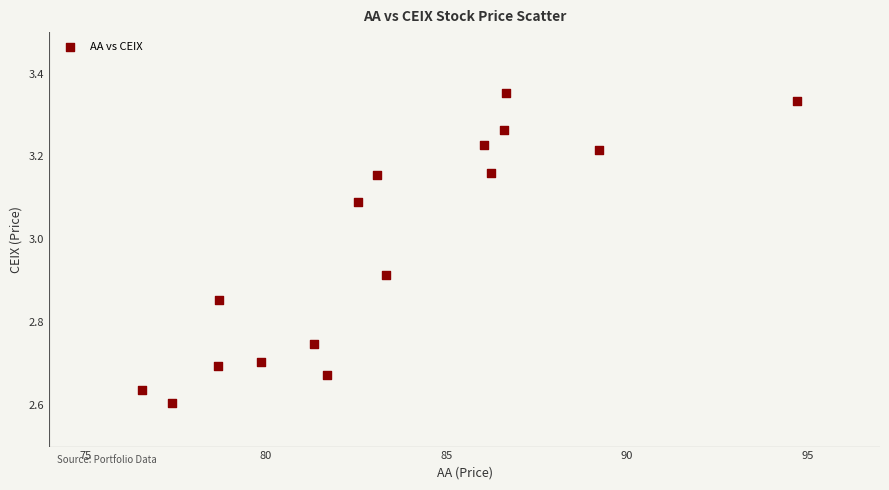

What is the range of Y values (max minus min)?

0.7